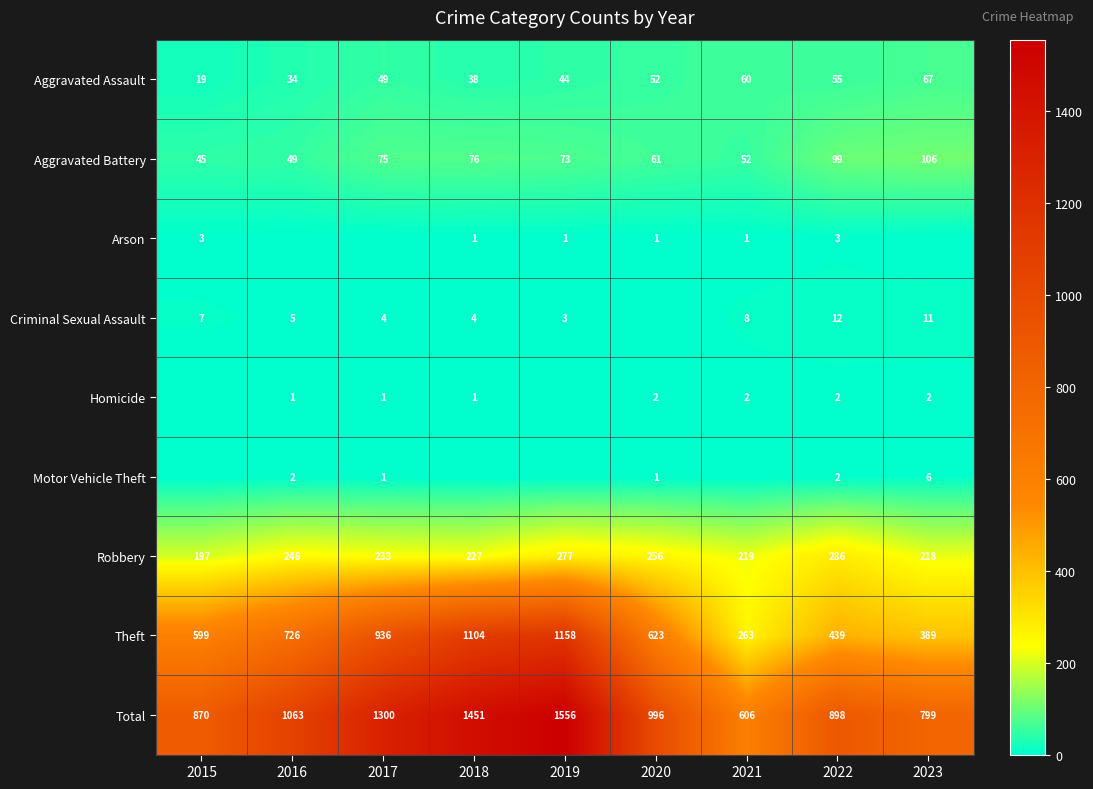

Is the value of Theft at 2016 greater than the value of Arson at 2020?

Yes